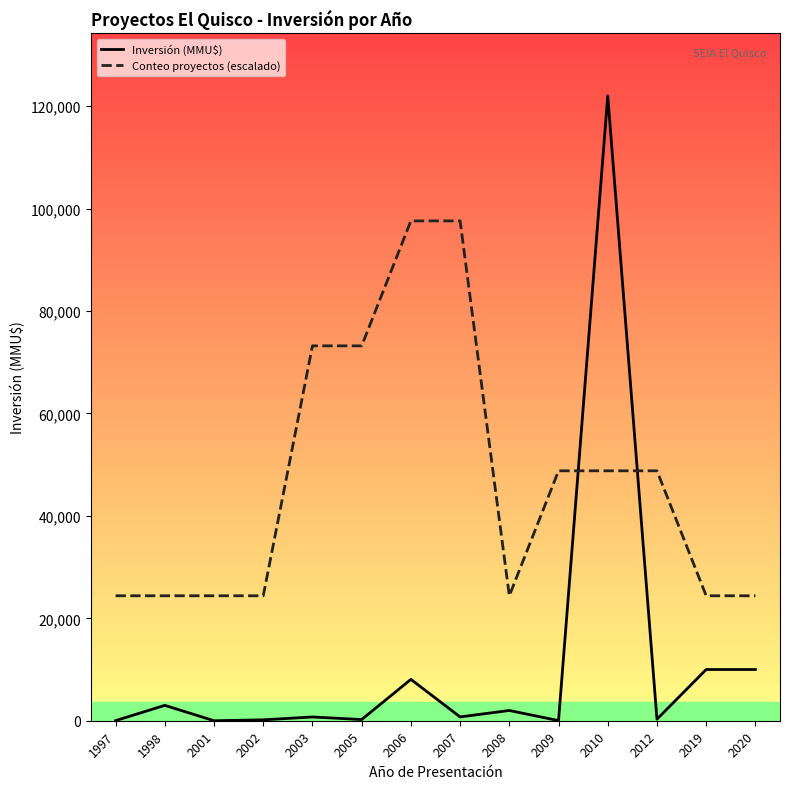

Which series has the largest total across all categories?

Conteo proyectos (escalado)